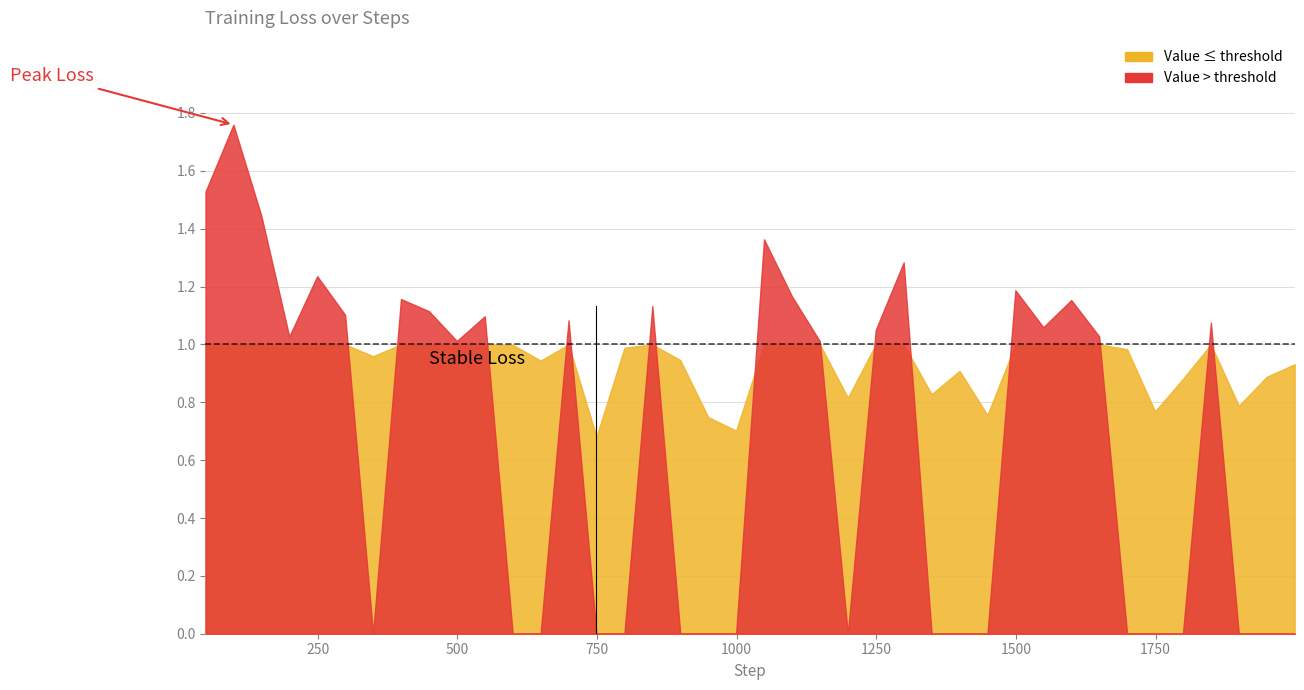

How many points are lower than both their immediate neighbors (excluding endpoints)?

12